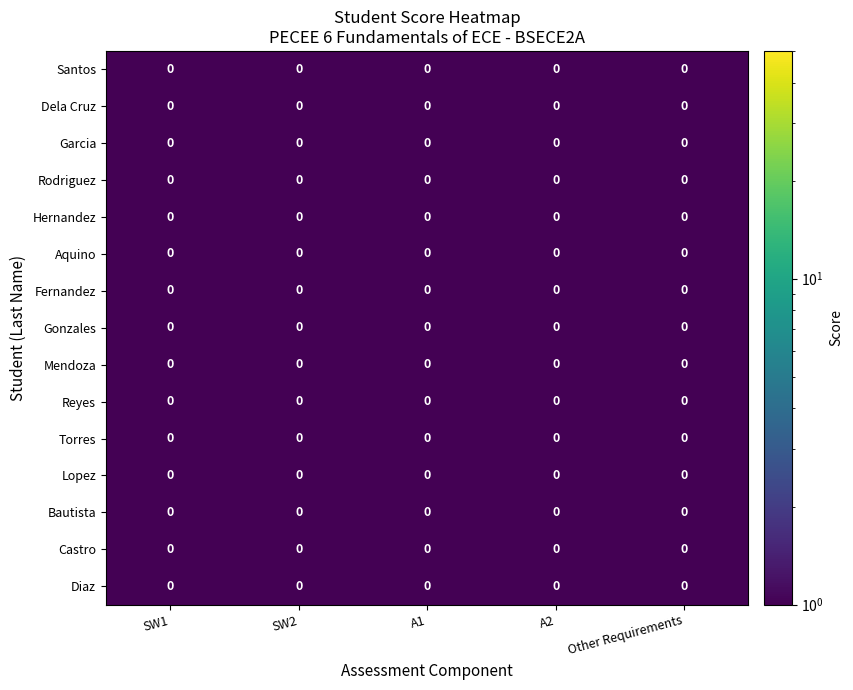

How many series are shown in this chart?

15